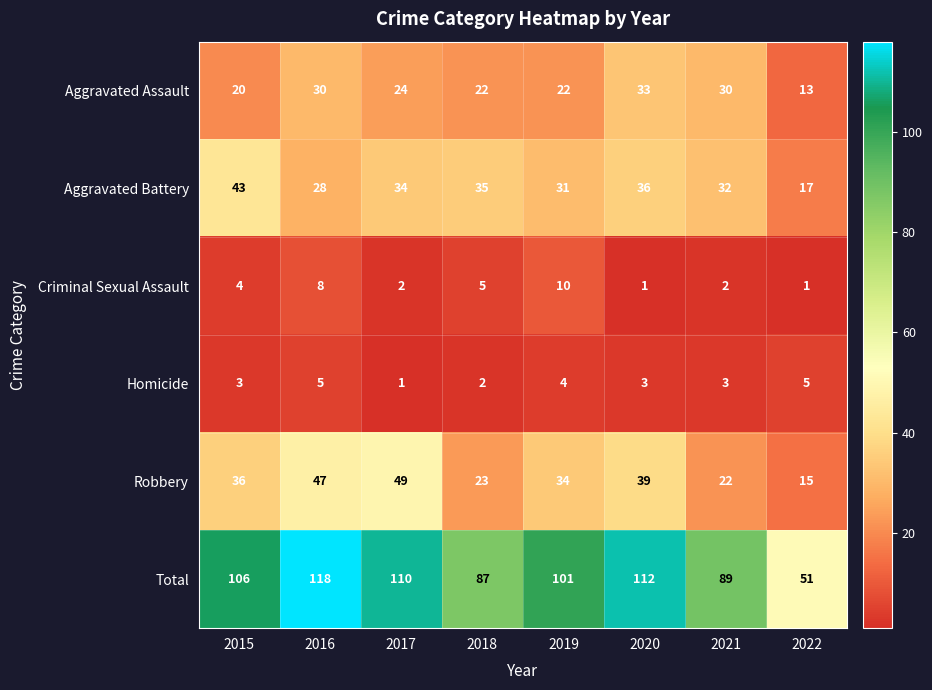

How many distinct data groups are displayed?

6